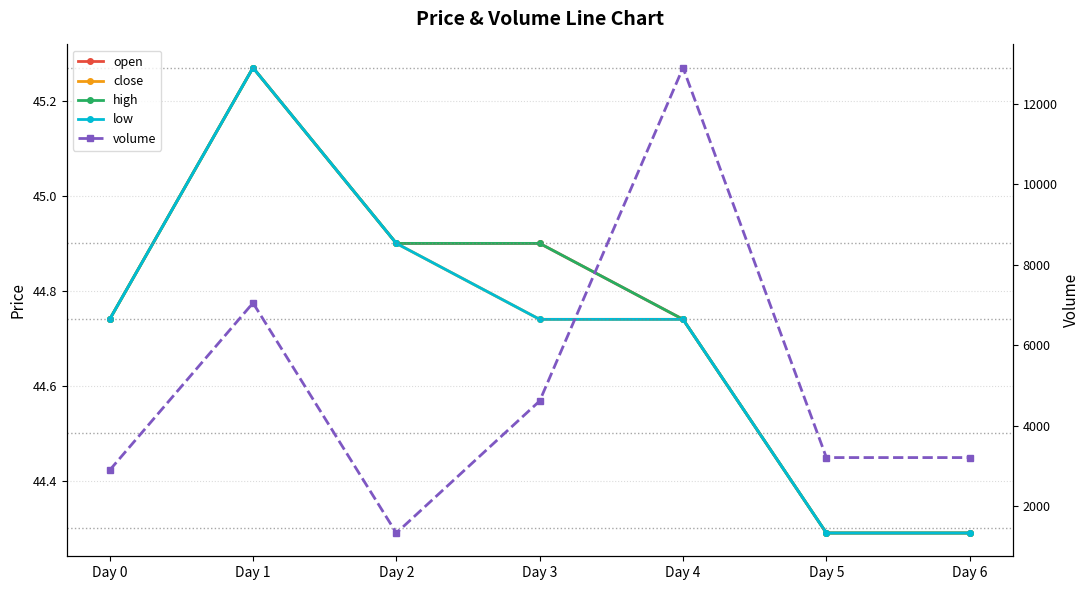

What is the sum of the high values at Day 2 and Day 5?

89.2